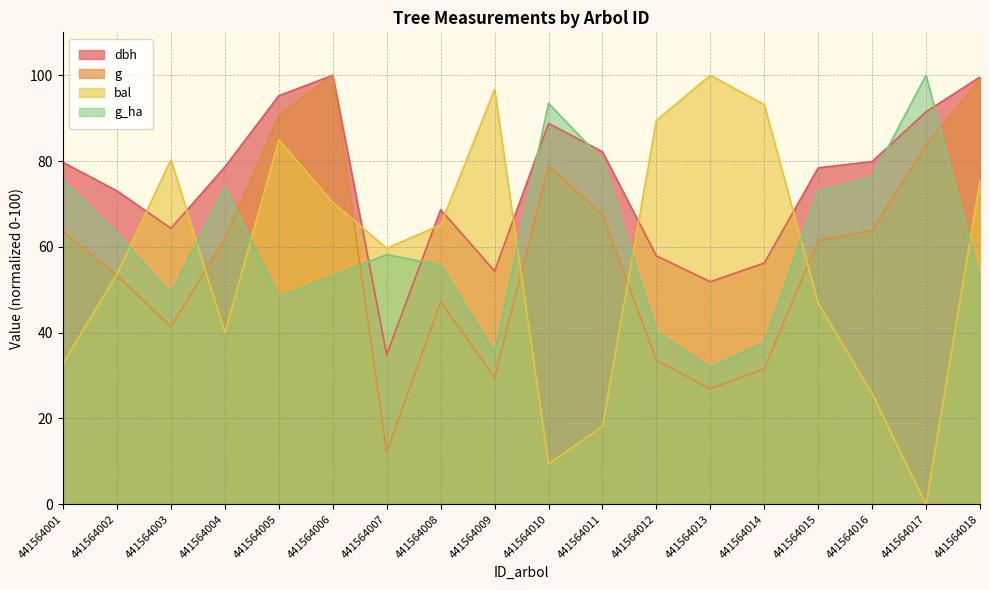

Rank the series at 441564004 from highest to lowest value.

dbh, g_ha, g, bal